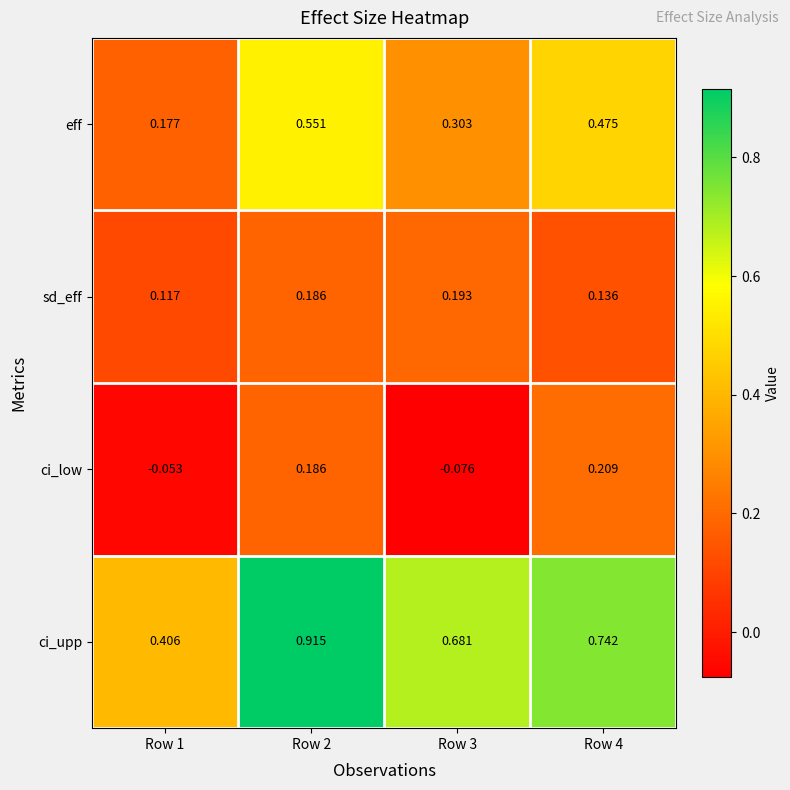

List the series in order of their peak value, highest first.

ci_upp, eff, ci_low, sd_eff